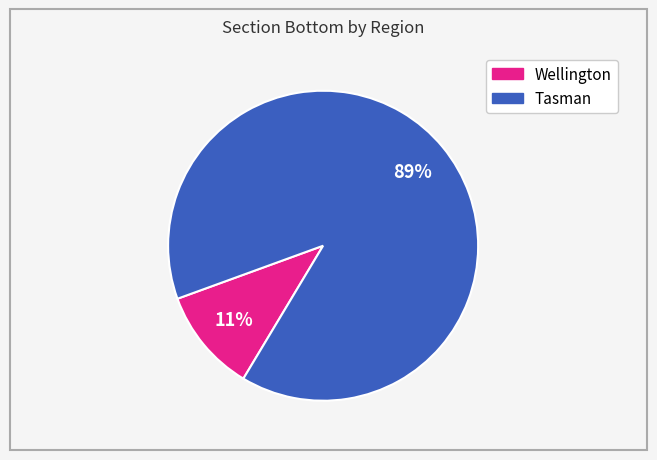

To the nearest percent, what is the average slice percentage?

50%